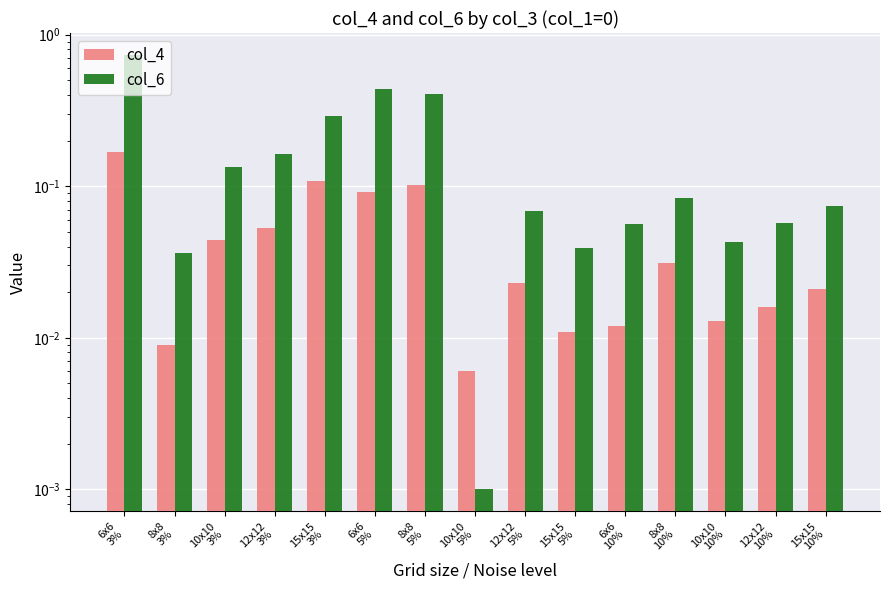

Reading left to right, list all the values displayed in this chart.

col_4: 0.2	0.0	0.0	0.1	0.1	0.1	0.1	0.0	0.0	0.0	0.0	0.0	0.0	0.0	0.0
col_6: 0.7	0.0	0.1	0.2	0.3	0.4	0.4	0.0	0.1	0.0	0.1	0.1	0.0	0.1	0.1